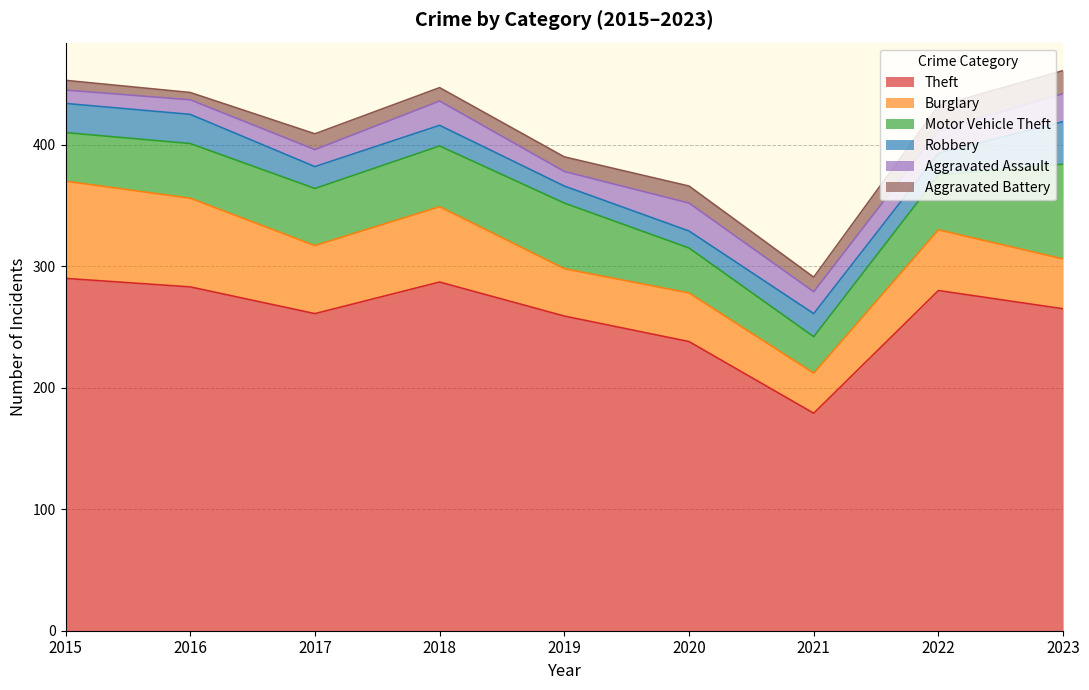

Does the chart have visible grid lines?

Yes